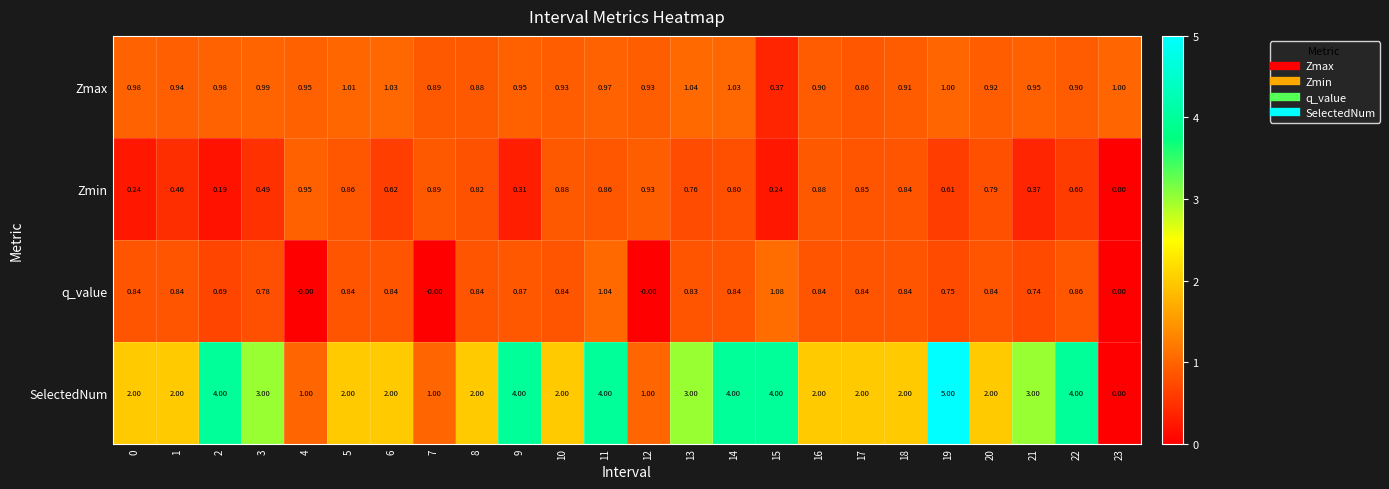

Rank the series at 2 from lowest to highest value.

Zmin, q_value, Zmax, SelectedNum